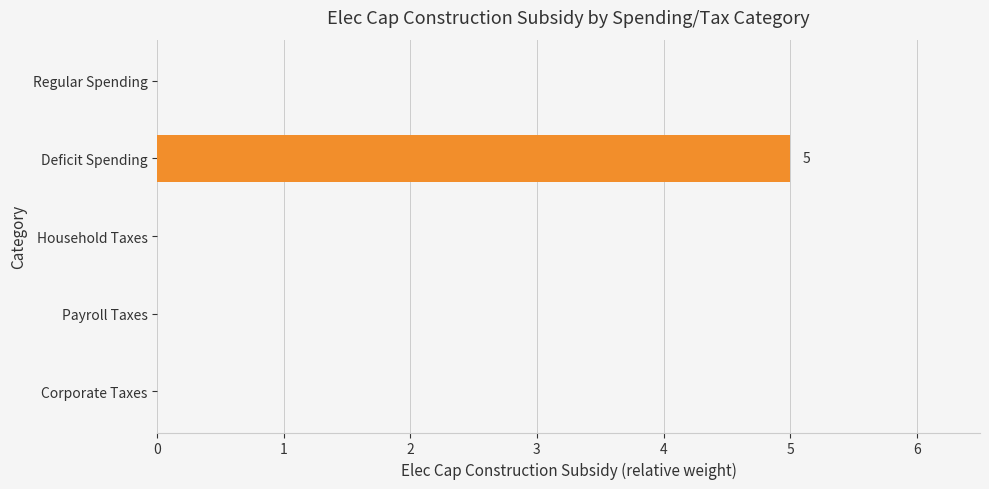

Is it true that the value at Corporate Taxes is -2?

False